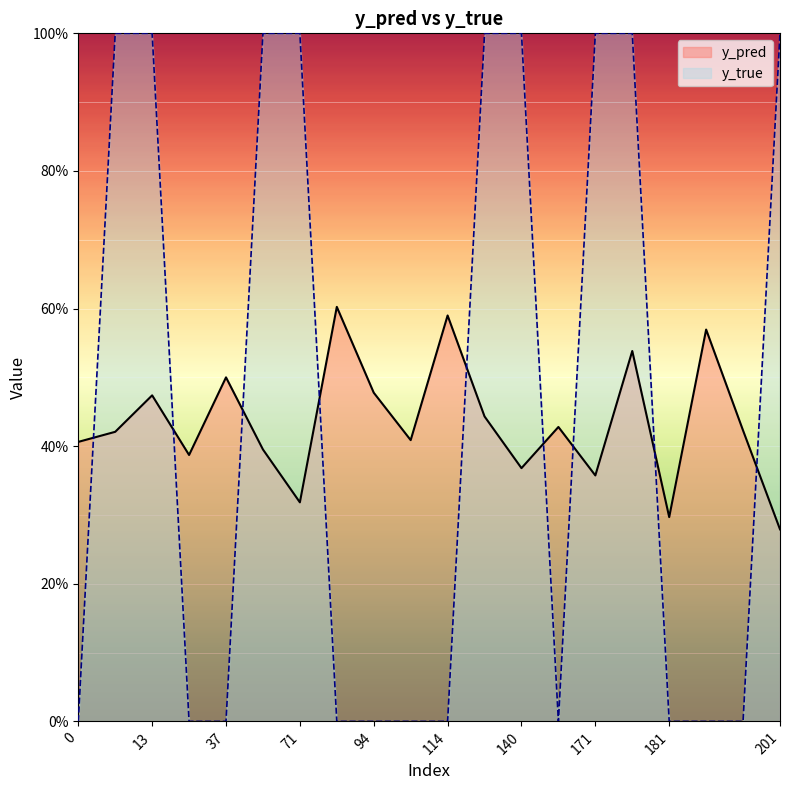

At how many categories does at least one series exceed 0?

20